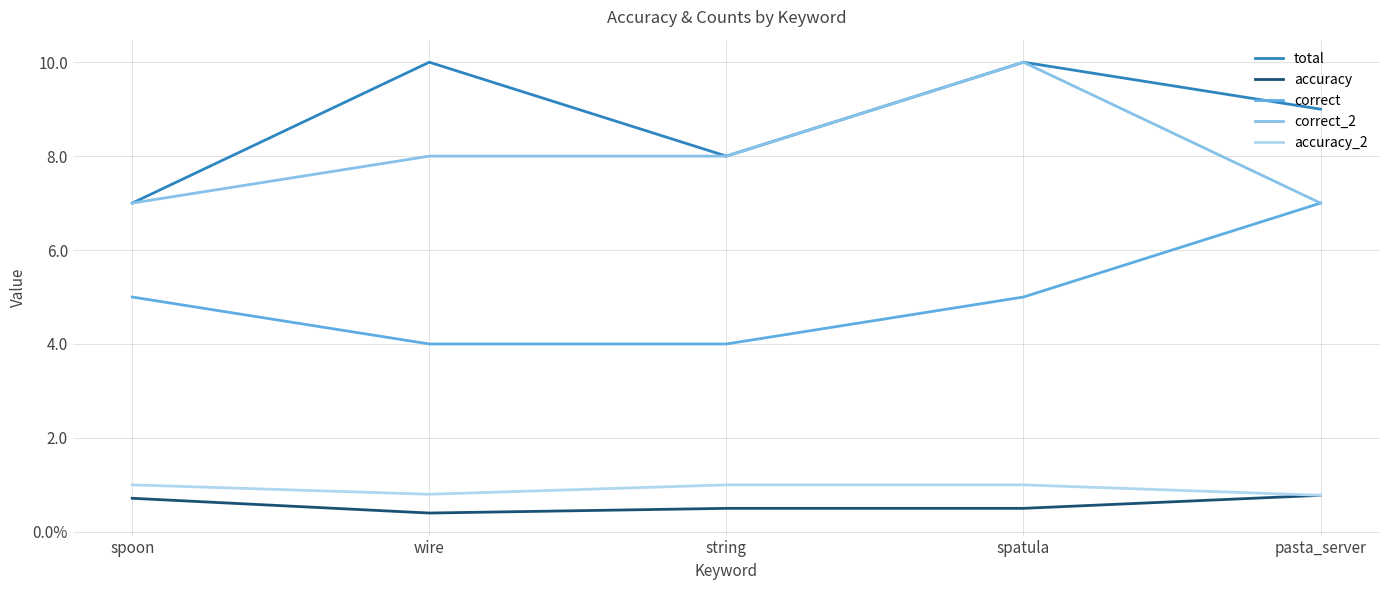

At which label is accuracy_2 closest to 0?

pasta_server